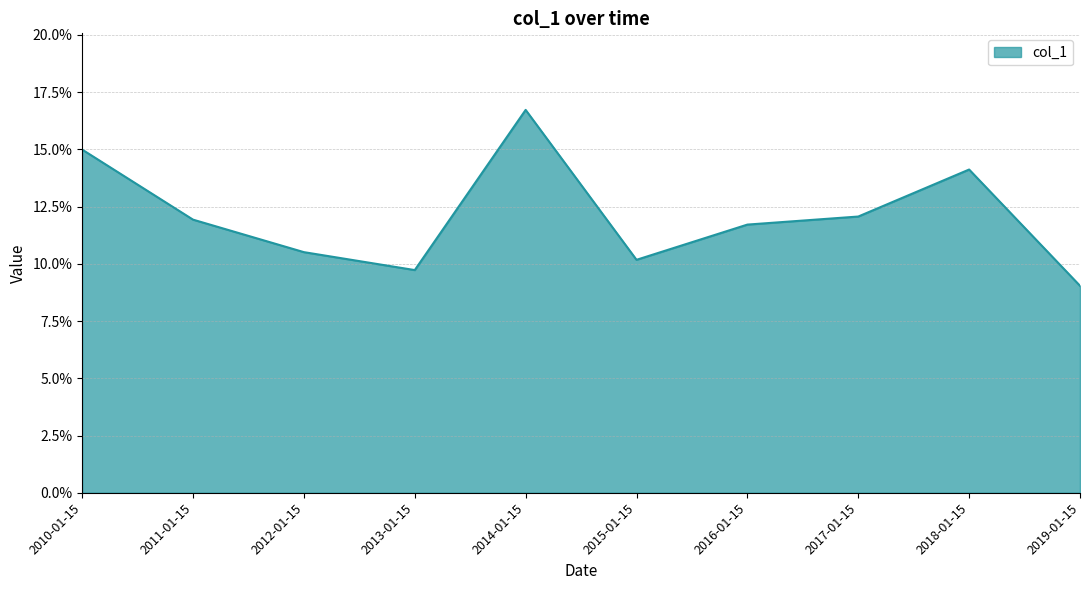

Which category has the lowest value across all series?

2019-01-15